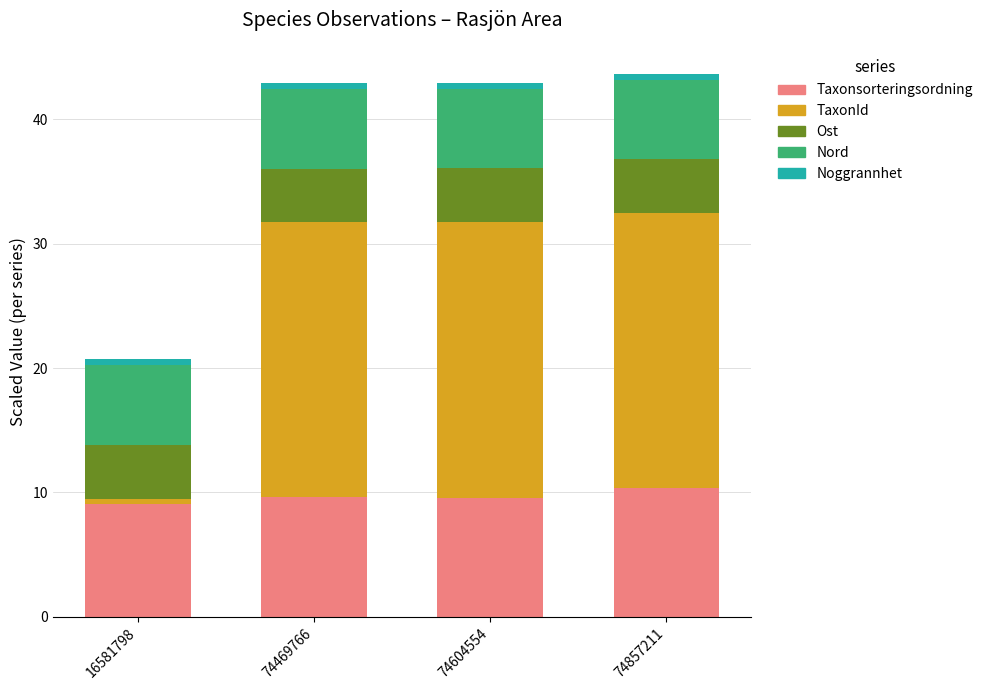

Is it true that Taxonsorteringsordning equals 14.3 at 74857211?

False